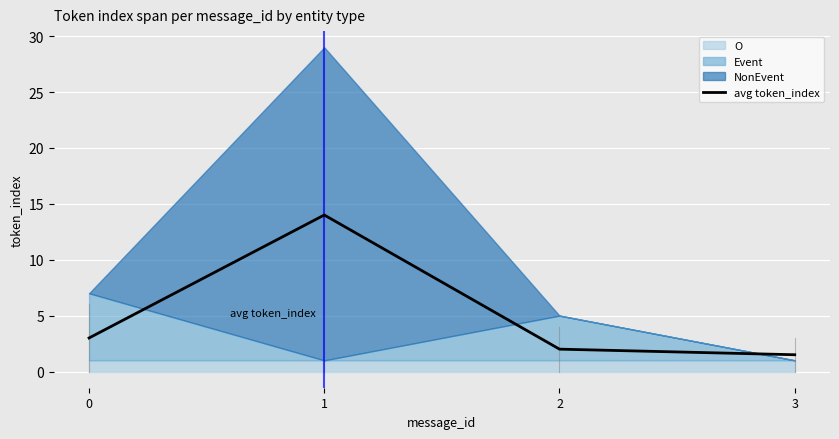

Reading left to right, list all the values displayed in this chart.

3.0	14.0	2.0	1.5